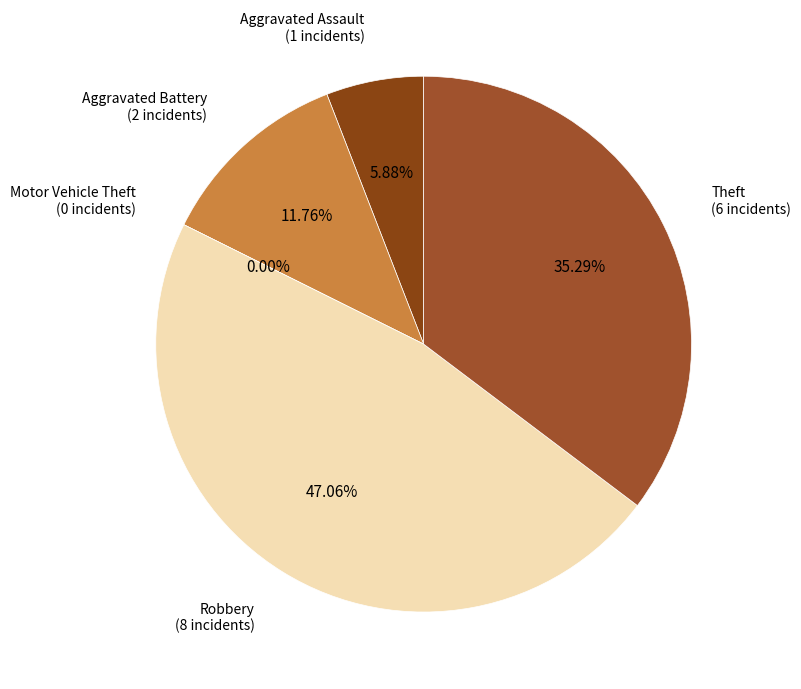

To the nearest percent, what portion does Robbery represent?

47%